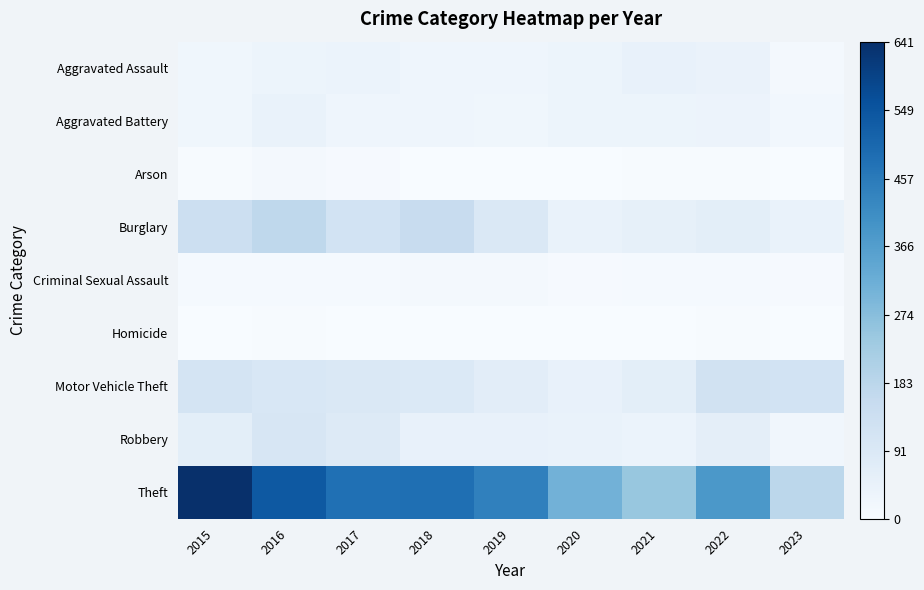

At which category does the chart reach its minimum across all series?

2015